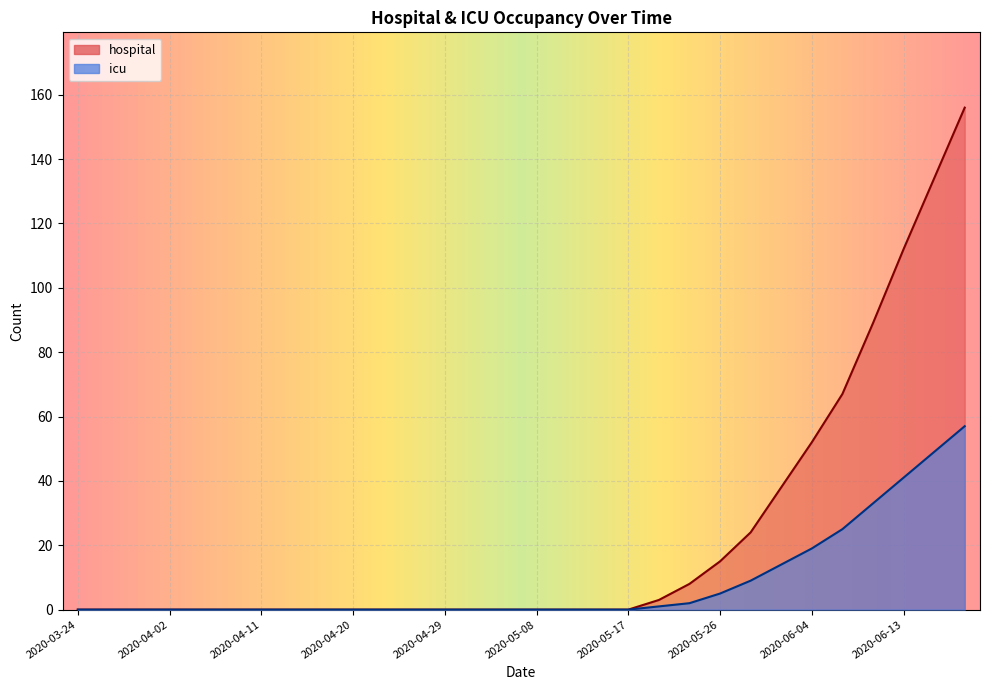

Reading left to right, list all the values displayed in this chart.

hospital: 0	0	0	0	0	0	0	0	0	0	0	0	0	0	0	0	0	0	0	3	8	15	24	38	52	67	89	112	134	156
icu: 0	0	0	0	0	0	0	0	0	0	0	0	0	0	0	0	0	0	0	1	2	5	9	14	19	25	33	41	49	57